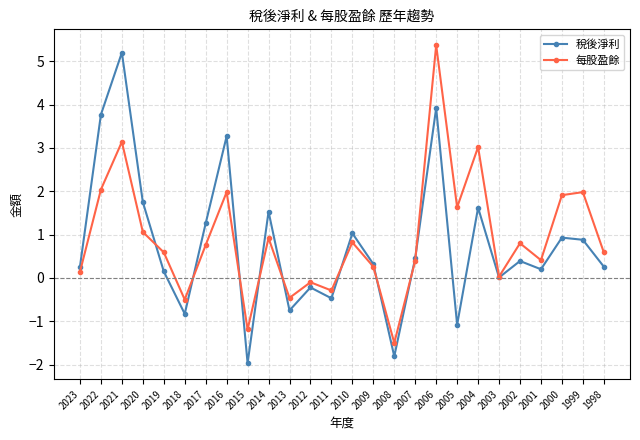

Rank the series by their maximum value, from highest to lowest.

每股盈餘, 稅後淨利